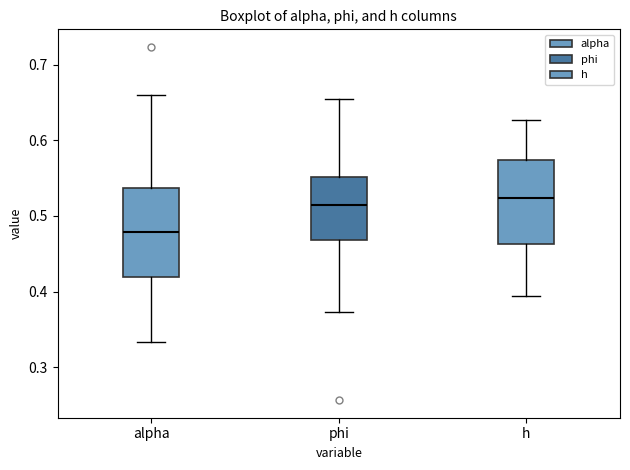

Which box has the lowest median line?

alpha